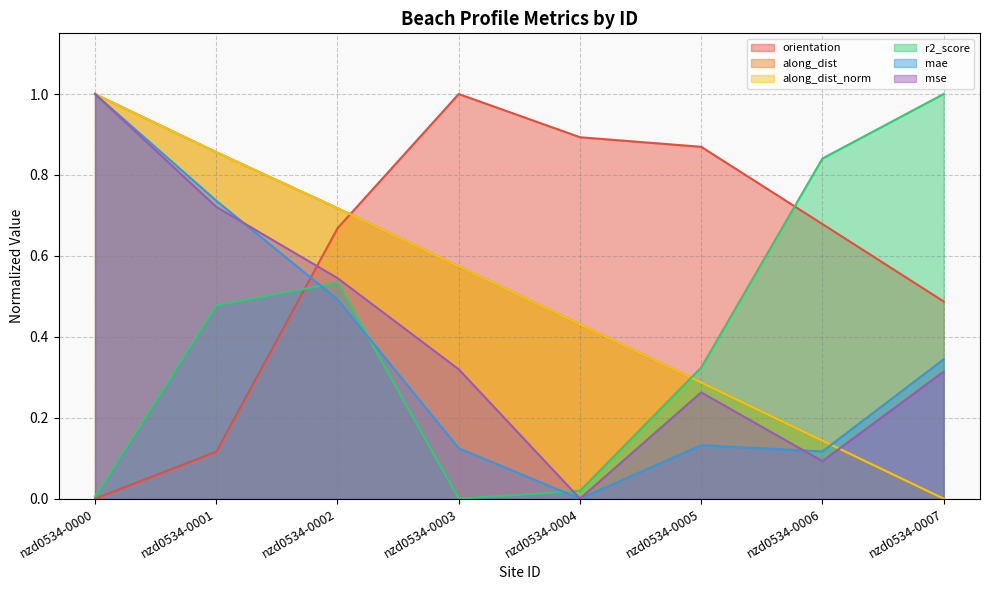

Does the chart have visible grid lines?

Yes